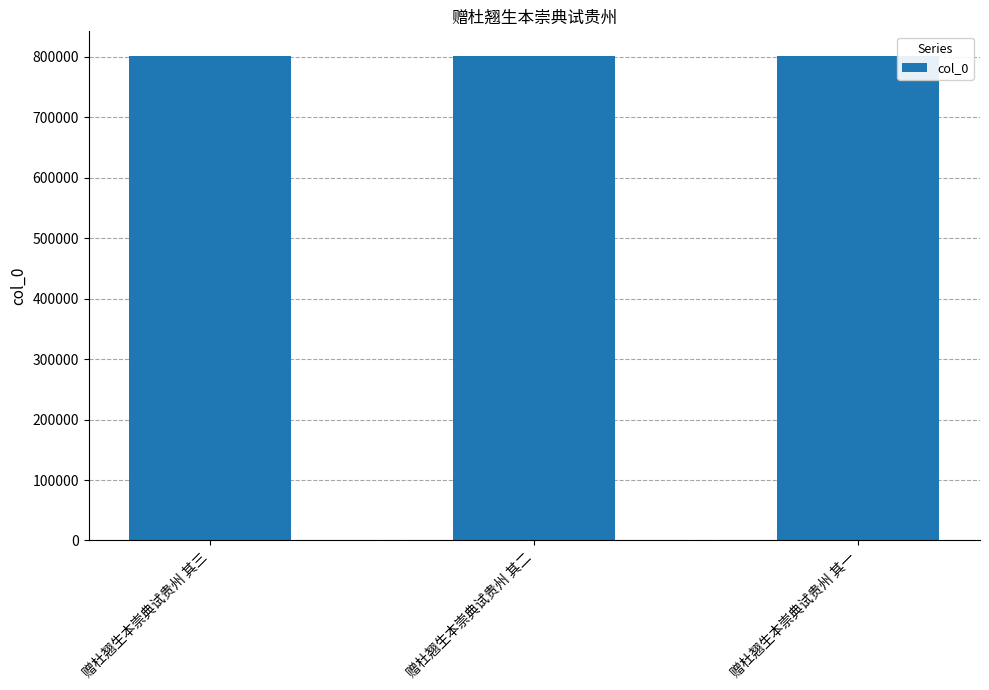

What is the approximate value at 赠杜翘生本崇典试贵州 其三?

802338